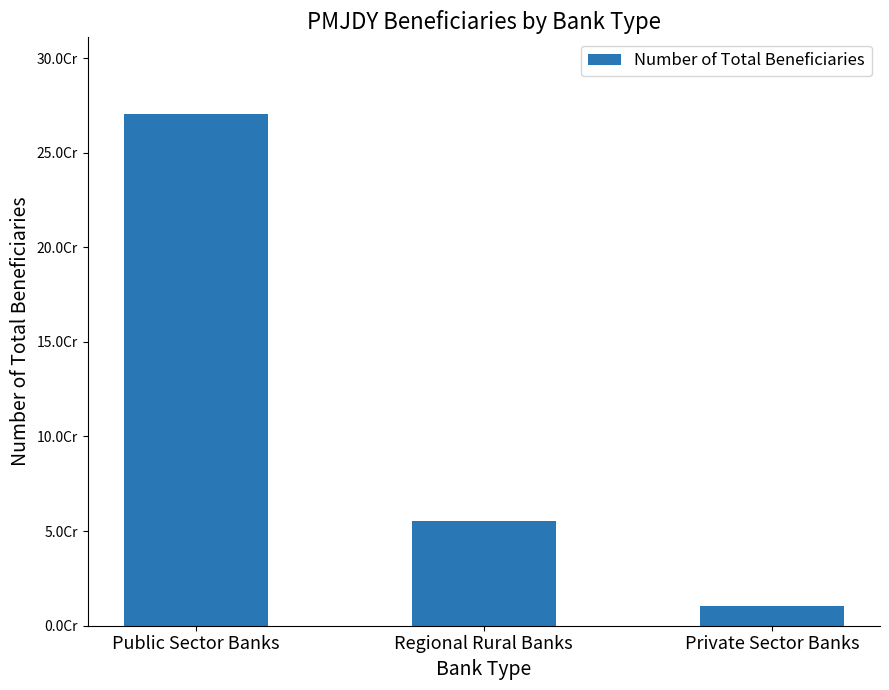

What is the difference between the second highest and minimum values?

44838839